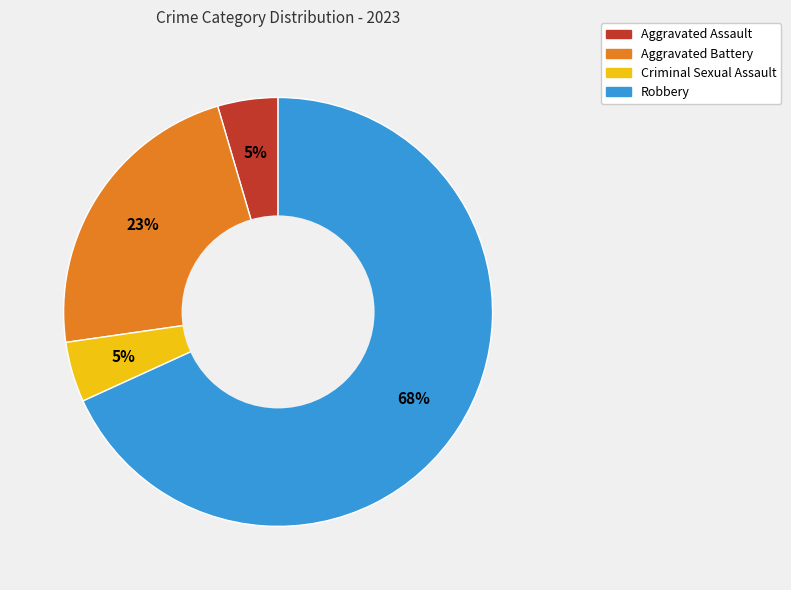

To the nearest percent, what portion does Aggravated Assault represent?

5%